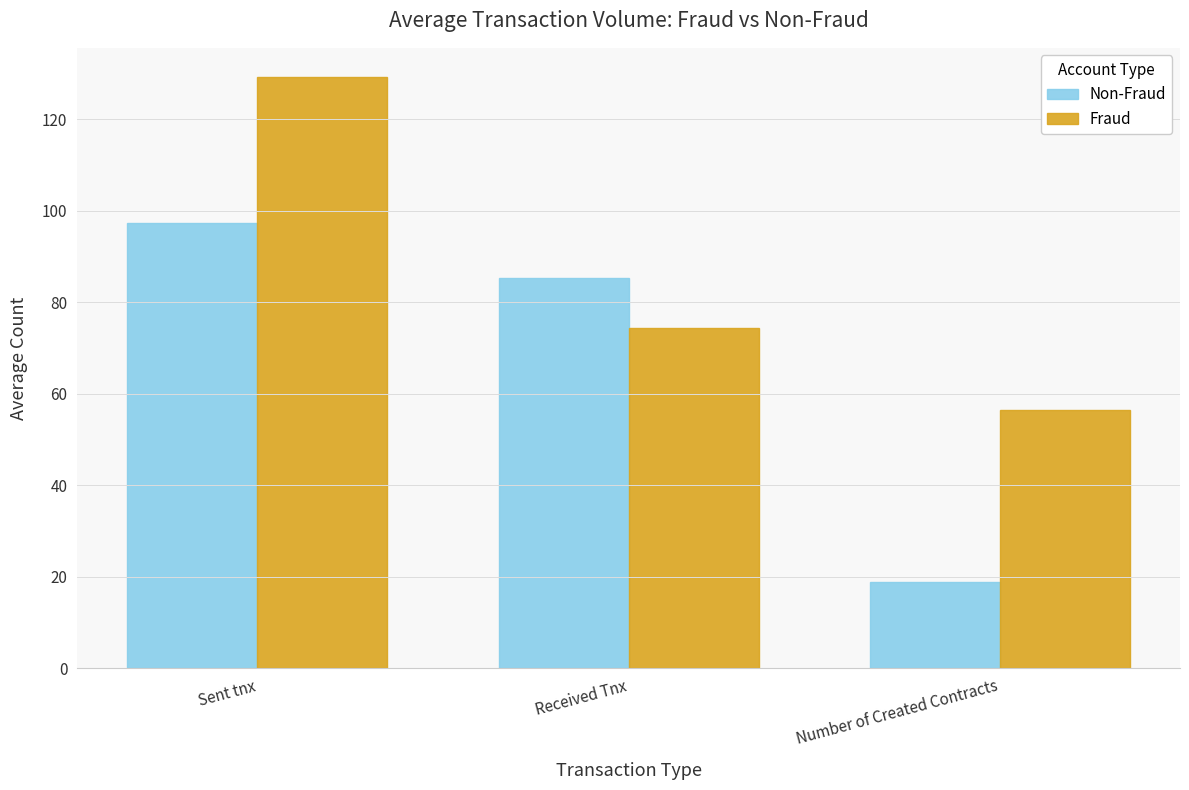

What is the label of the 3rd bar from the right?

Sent tnx